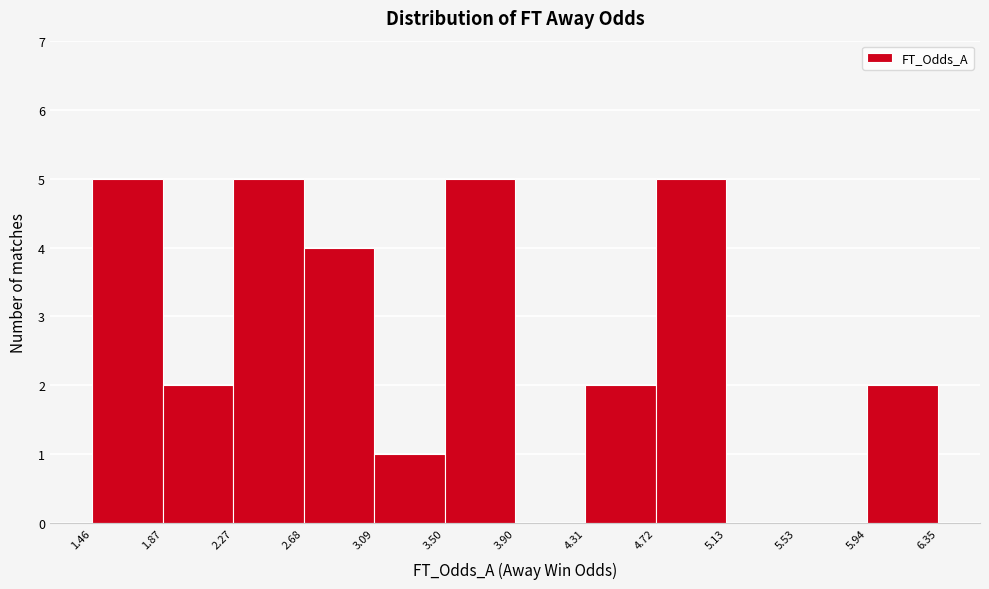

How tall is the bar that spans 3.09 to 3.50 on the x-axis? The values are not printed on the chart, so give them approximately, as read against the axis.

1